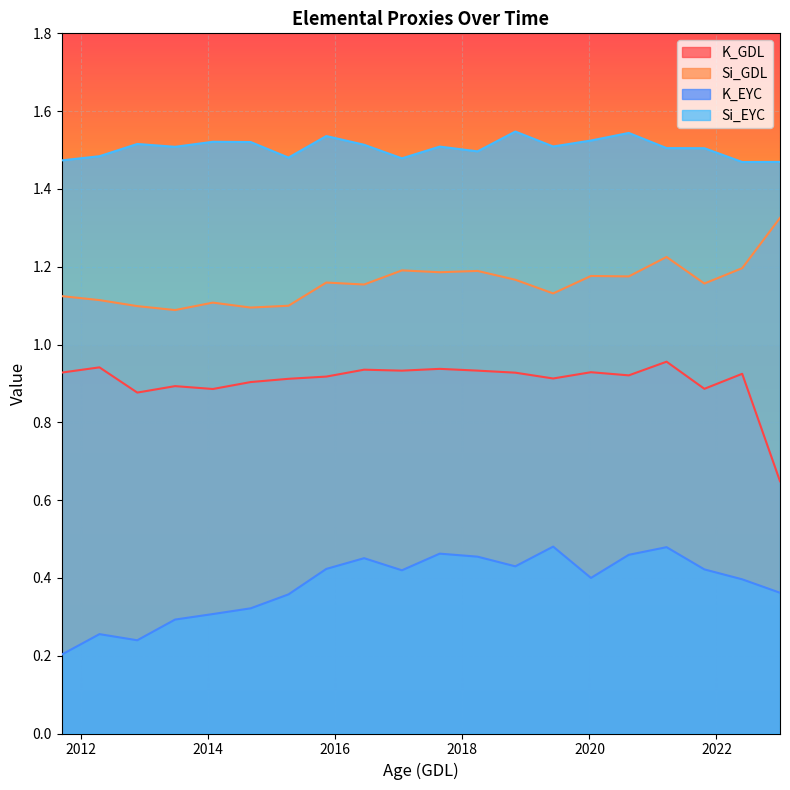

True or false: K_EYC and Si_EYC intersect in this chart.

False